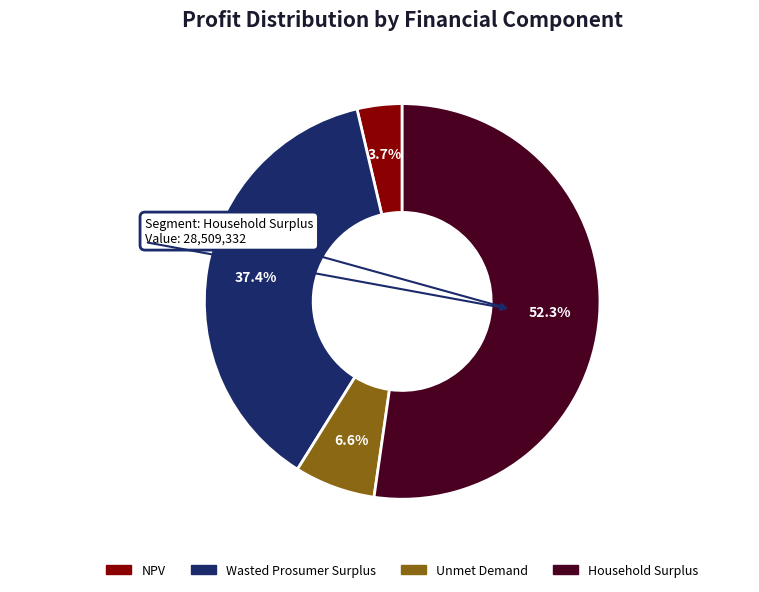

Is it true that NPV is 4% of the pie?

True